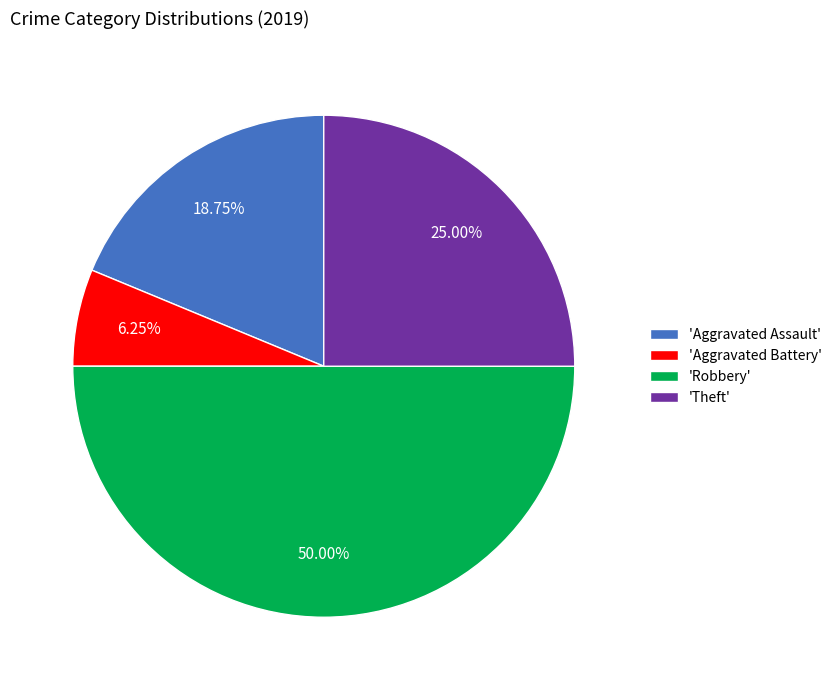

Is 'Aggravated Assault' the majority of the pie?

No